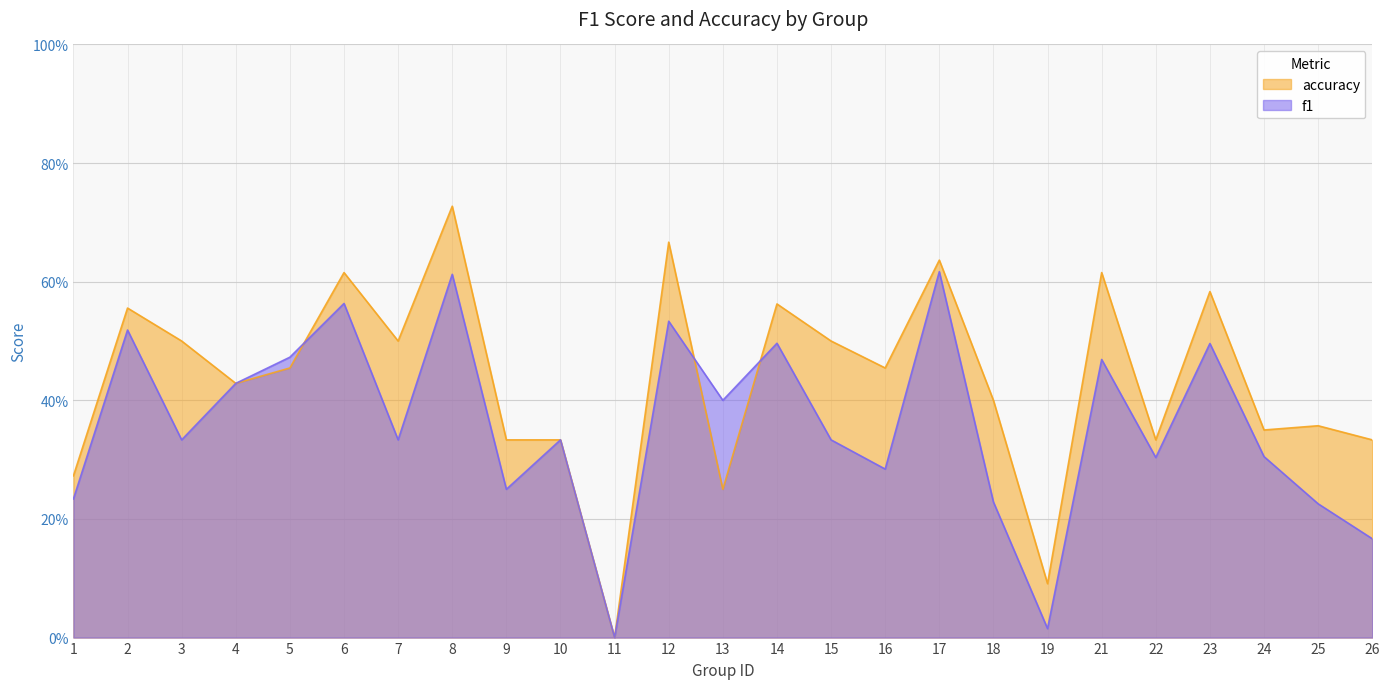

Is the value of f1 at 10 greater than the value of accuracy at 15?

No